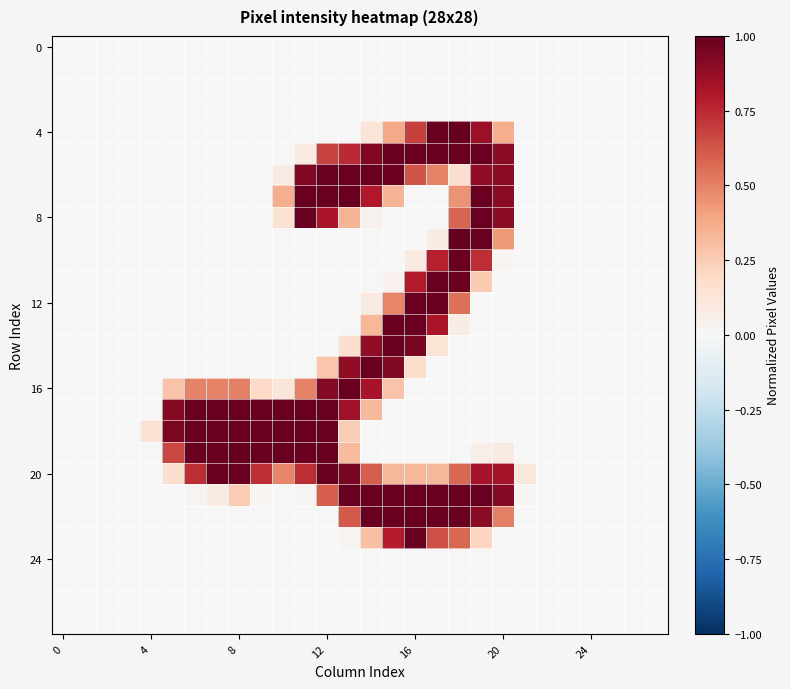

How many data points does each series have?

28